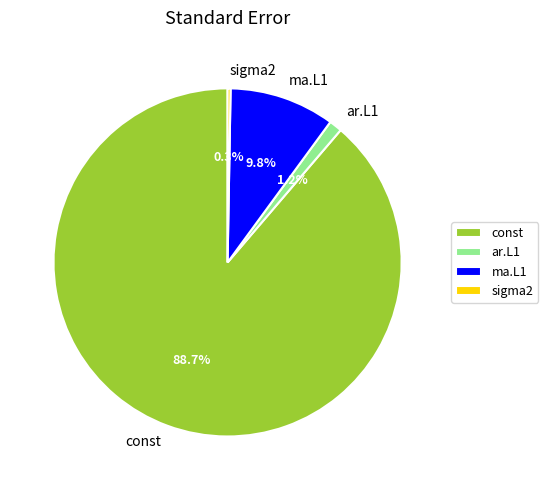

True or false: ma.L1 accounts for 10% of the total.

True